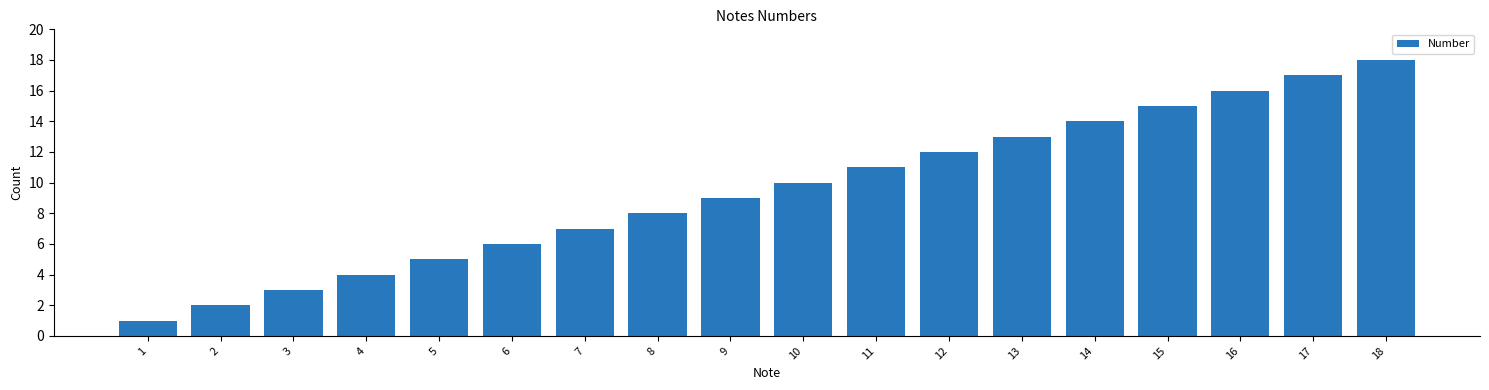

Rank the categories by value from highest to lowest.

18, 17, 16, 15, 14, 13, 12, 11, 10, 9, 8, 7, 6, 5, 4, 3, 2, 1